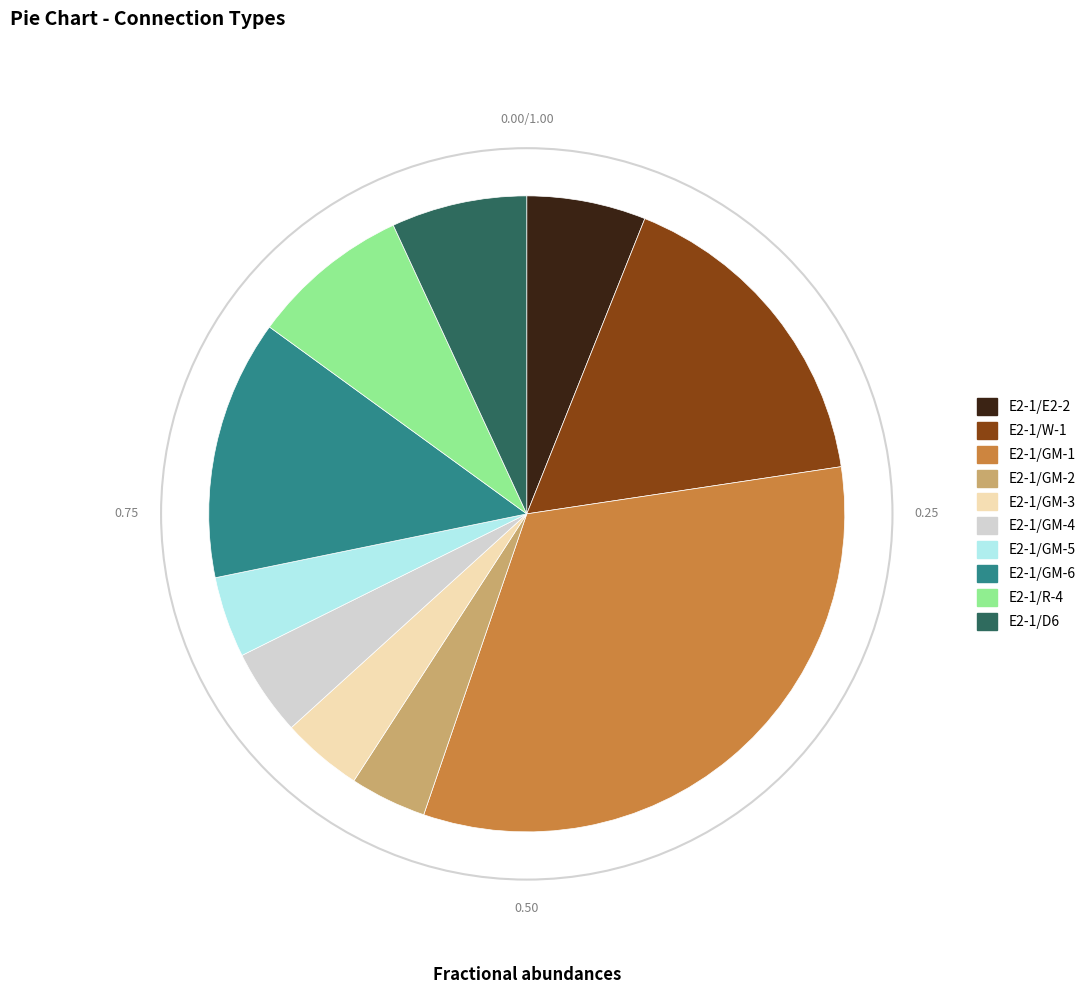

Approximately how many times larger is the value at E2-1/GM-3 compared to E2-1/GM-5?

1.0